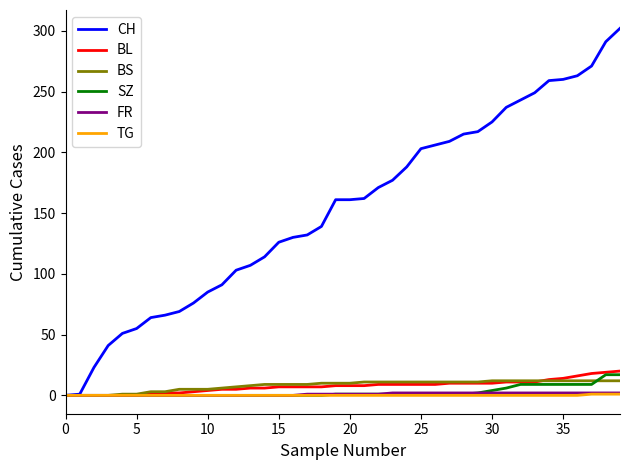

What is the sum of all FR values?

40